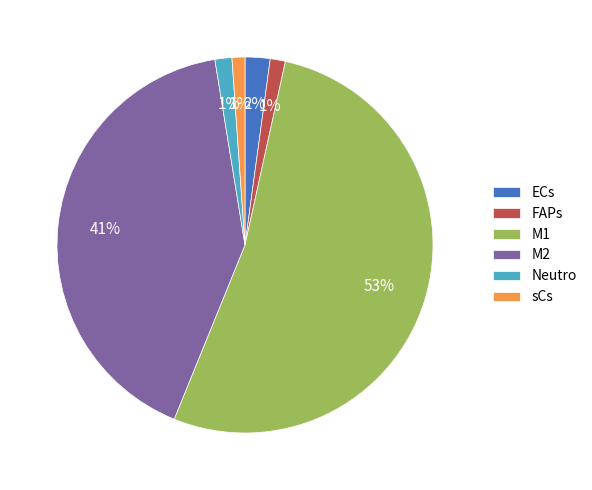

How many slices are in this pie chart?

6